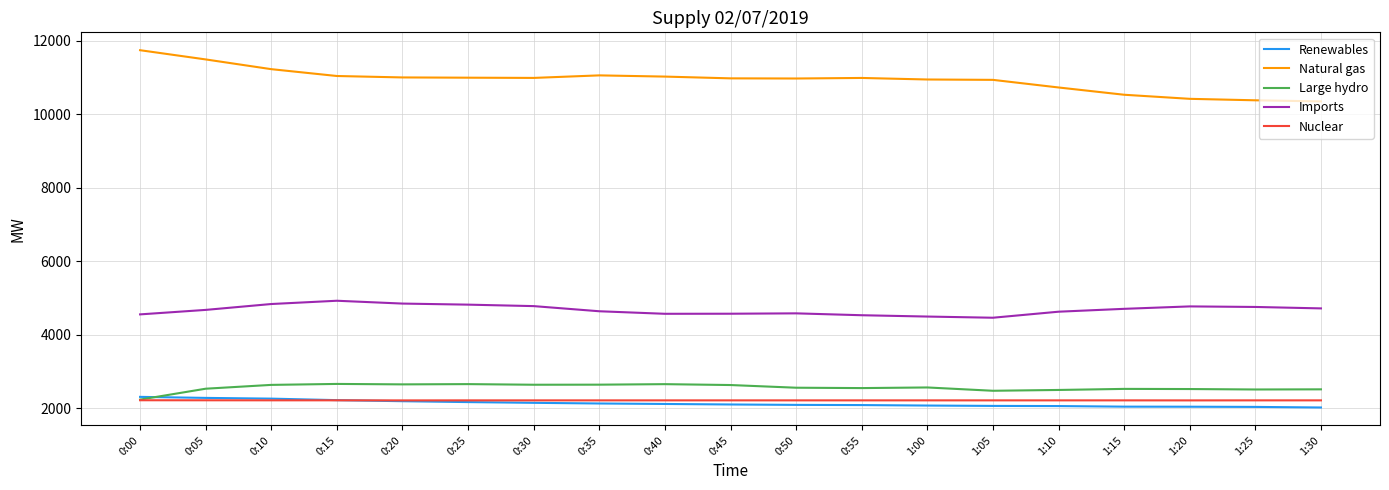

True or false: Natural gas and Renewables intersect in this chart.

False